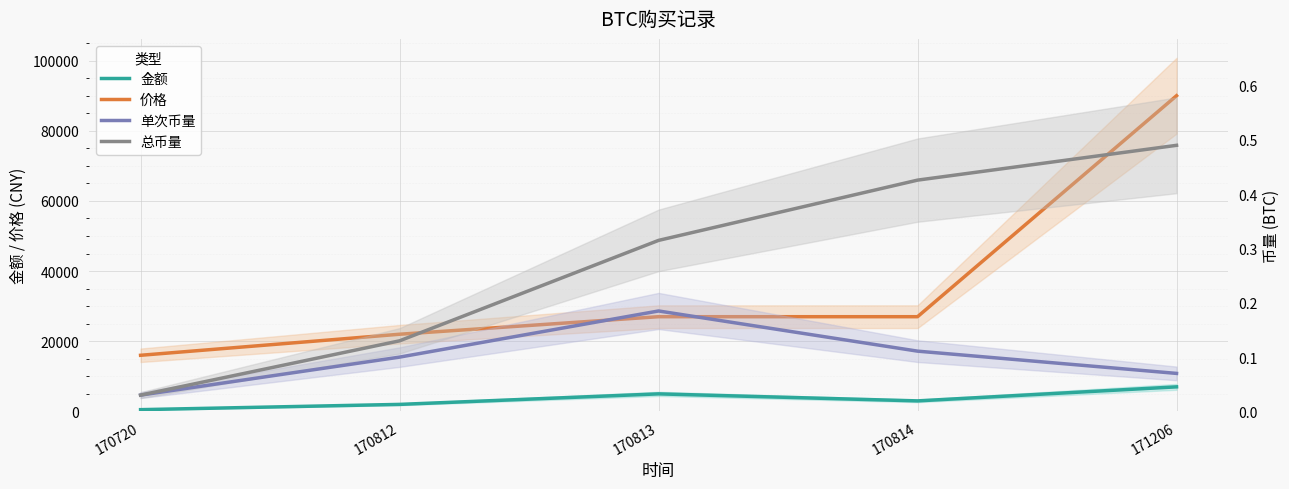

Which series has the largest total across all categories?

价格